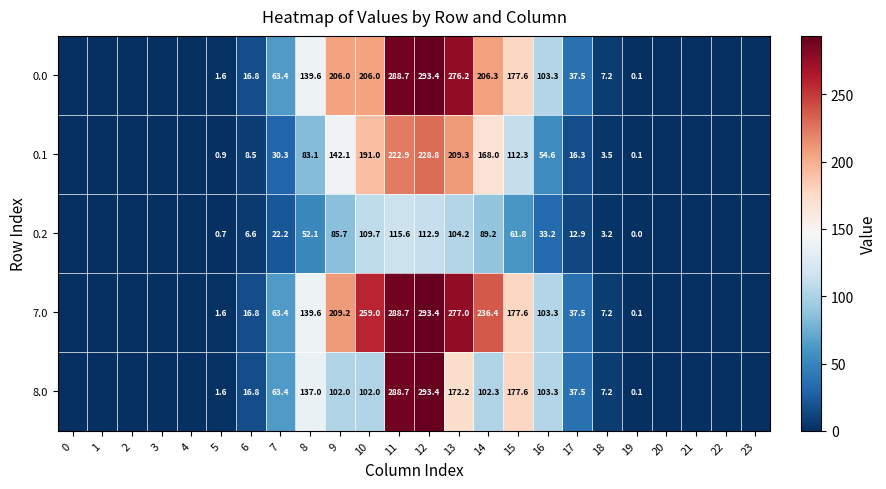

Count the number of categories in the chart.

24